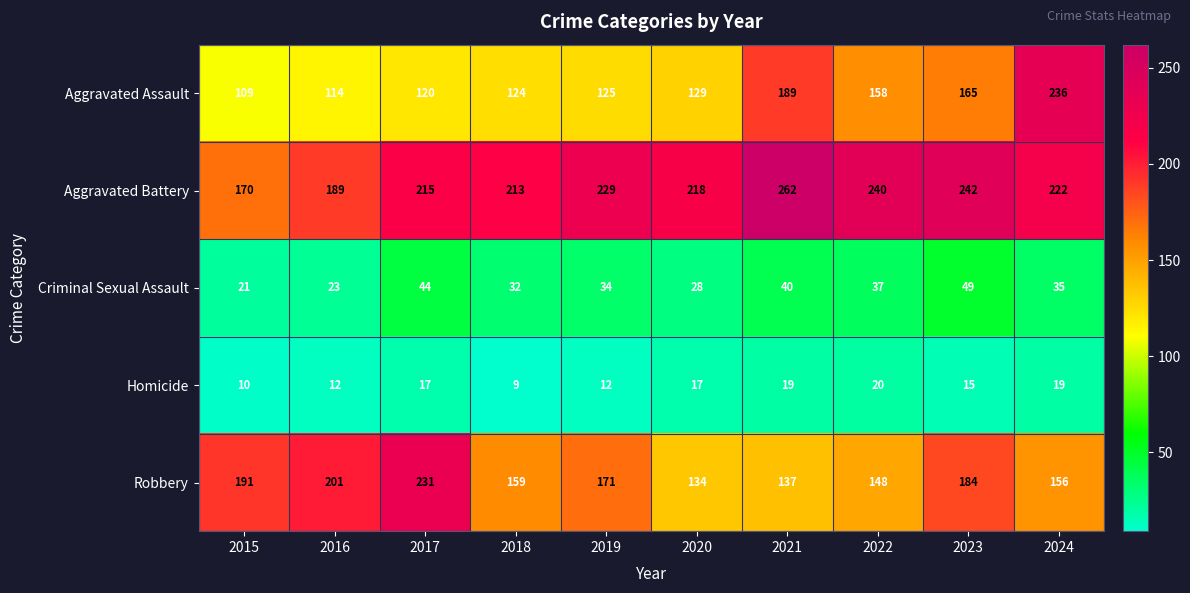

What is the approximate value of Criminal Sexual Assault at 2018, to the nearest 5?

30